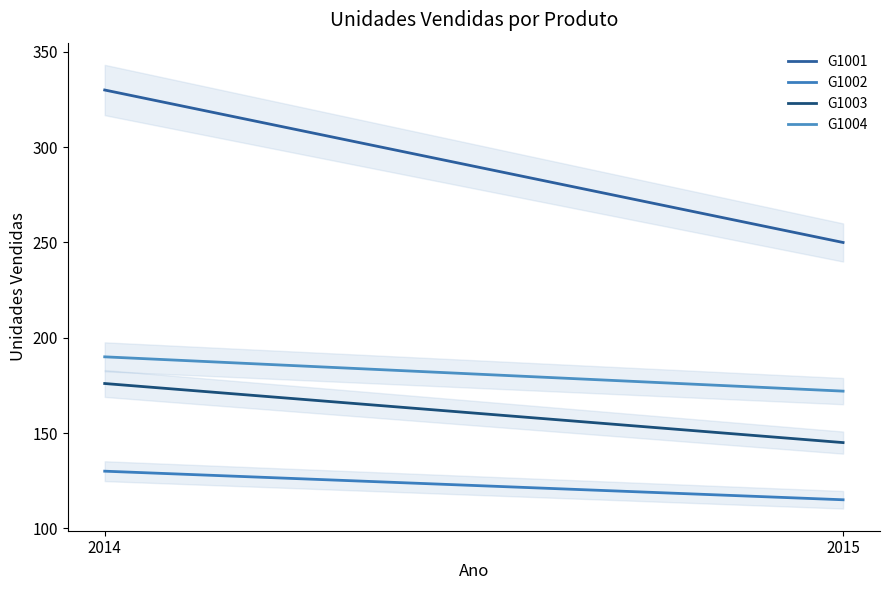

Reading right to left, extract all data points from this chart.

G1001: 2015=250	2014=330
G1002: 2015=115	2014=130
G1003: 2015=145	2014=176
G1004: 2015=172	2014=190